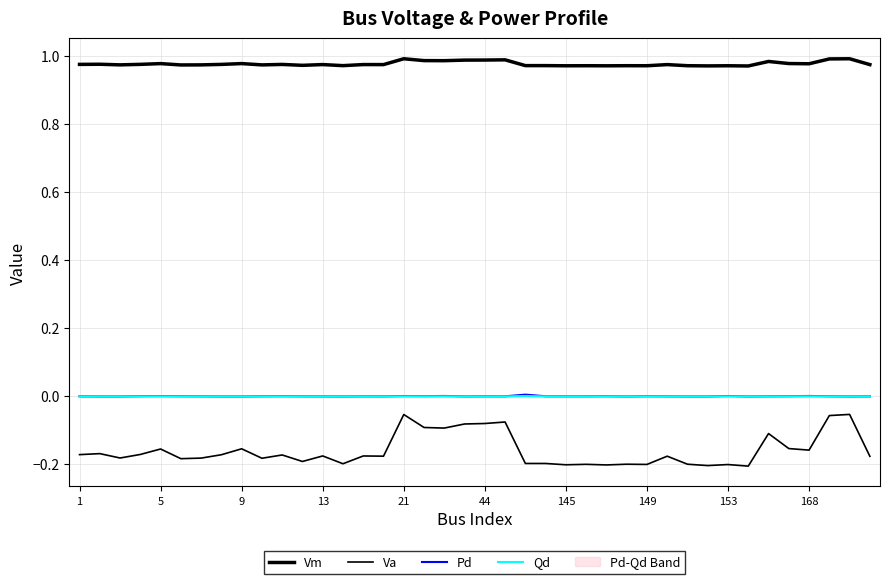

In Pd, how many points are lower than both neighbors (excluding endpoints)?

9